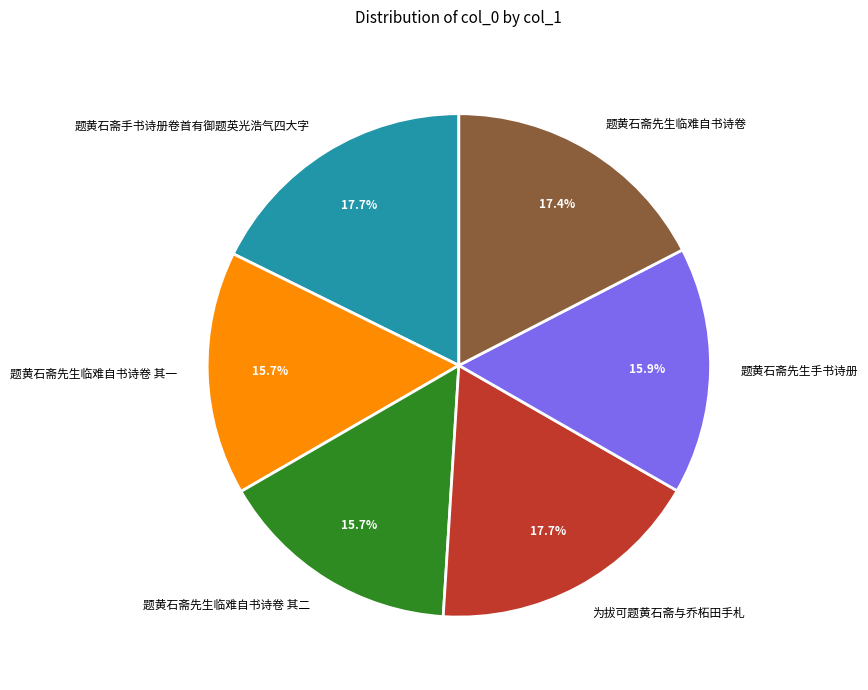

Between 为拔可题黄石斋与乔柘田手札 and 题黄石斋先生手书诗册, which is larger?

为拔可题黄石斋与乔柘田手札